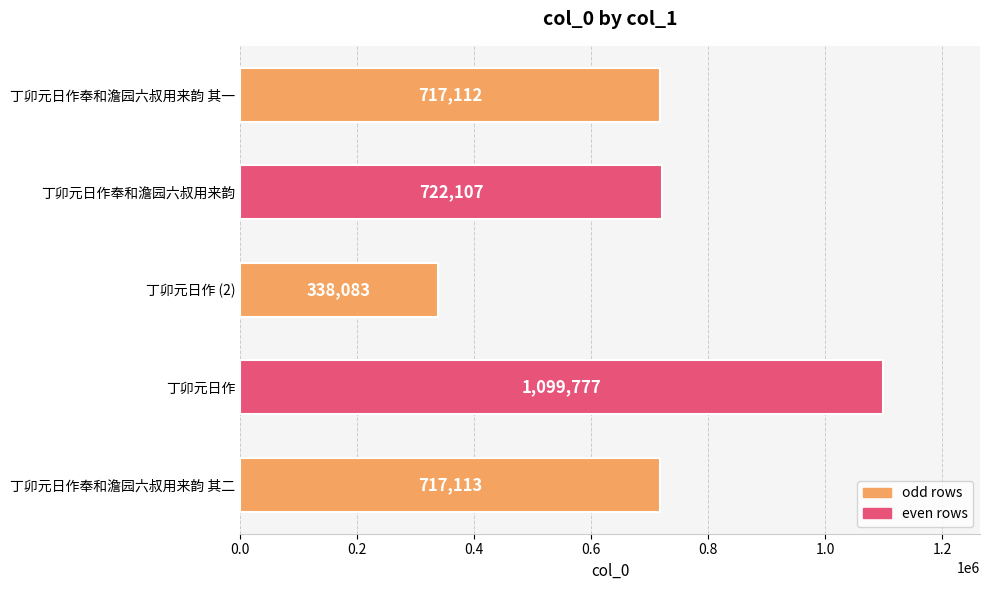

Are the bars horizontal?

Yes